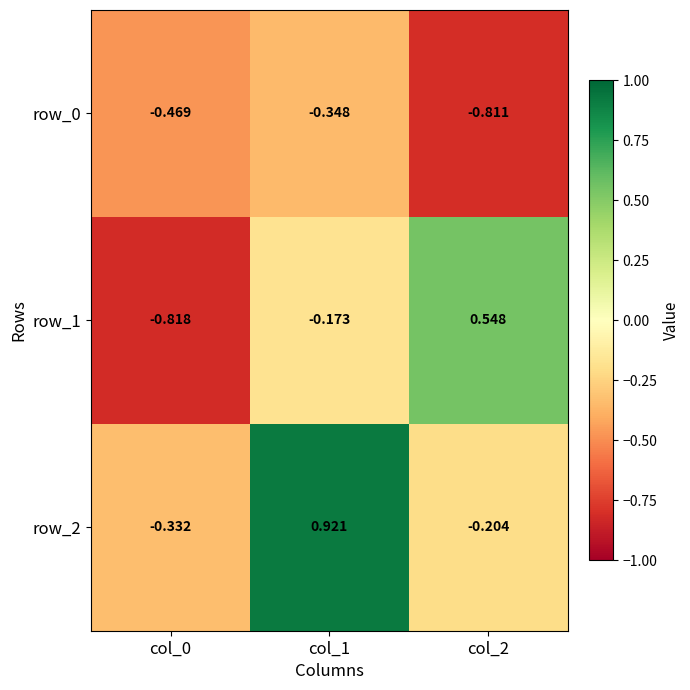

Rank the series at col_0 from lowest to highest value.

row_1, row_0, row_2